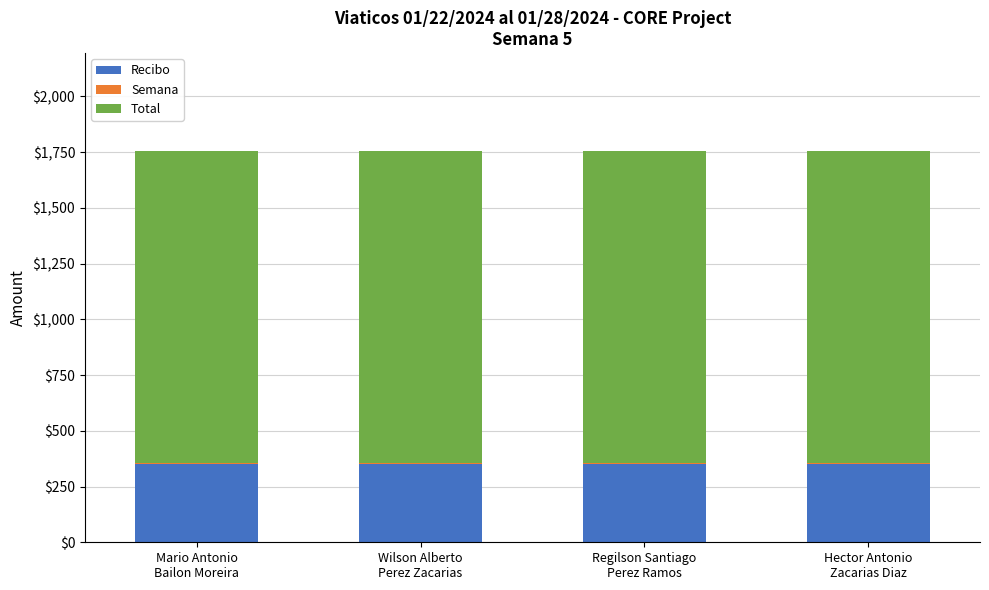

True or false: Recibo has a value of 350 at Mario Antonio
Bailon Moreira.

True